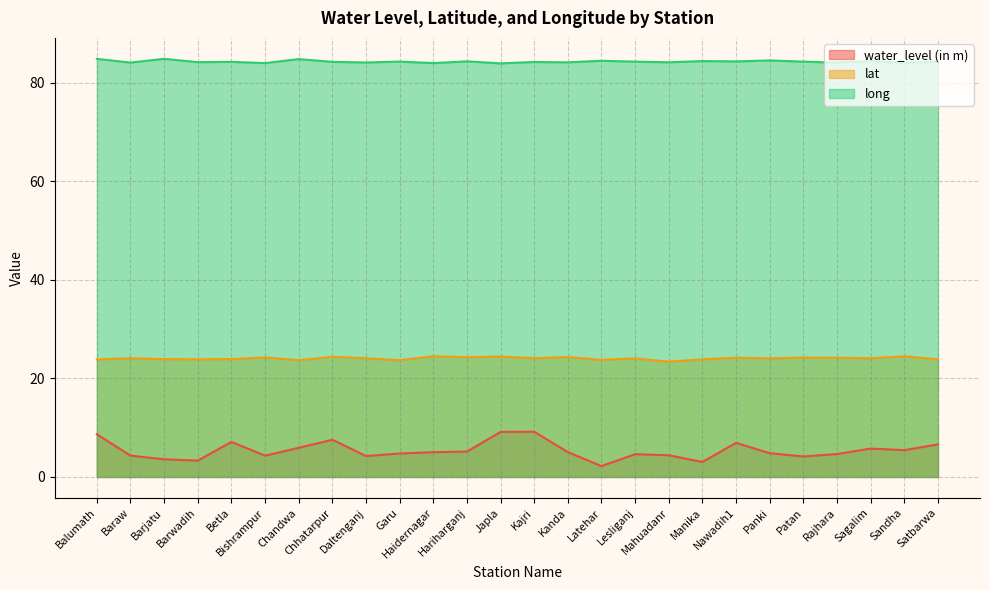

True or false: lat has a value of 24.1 at Kajri.

True